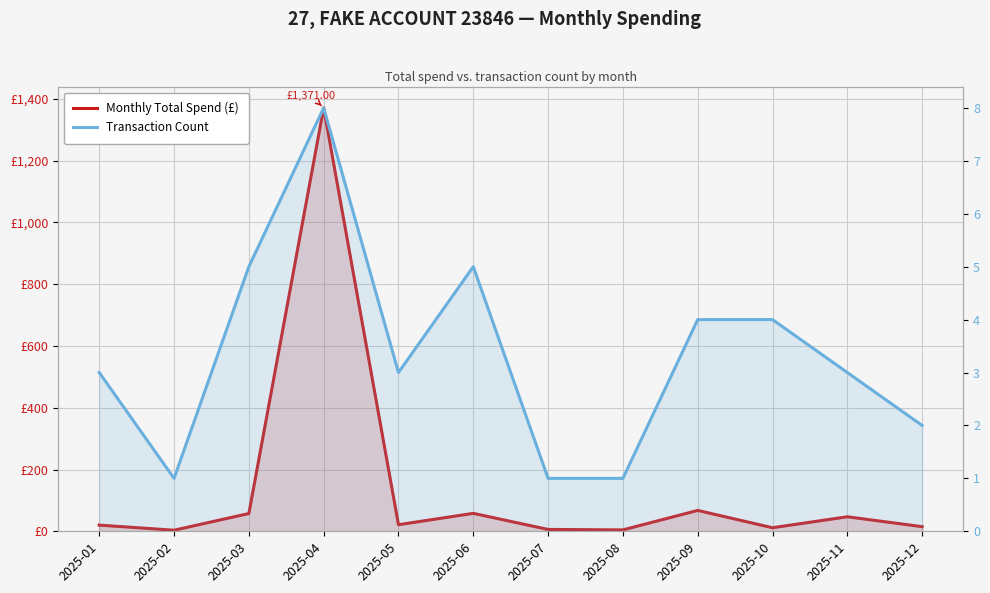

Reading left to right, what are all the values shown in this chart?

Monthly Total Spend (£): 20.0	3.5	57.6	1371.0	21.3	58.1	6.0	4.5	67.6	11.5	47.0	15.0
Transaction Count: 3.0	1.0	5.0	8.0	3.0	5.0	1.0	1.0	4.0	4.0	3.0	2.0